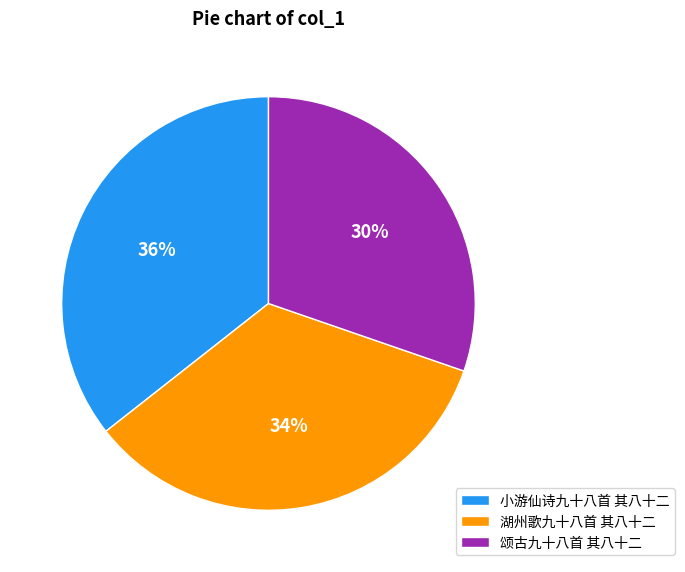

Do 湖州歌九十八首 其八十二 and 颂古九十八首 其八十二 together represent more than half of the pie?

Yes